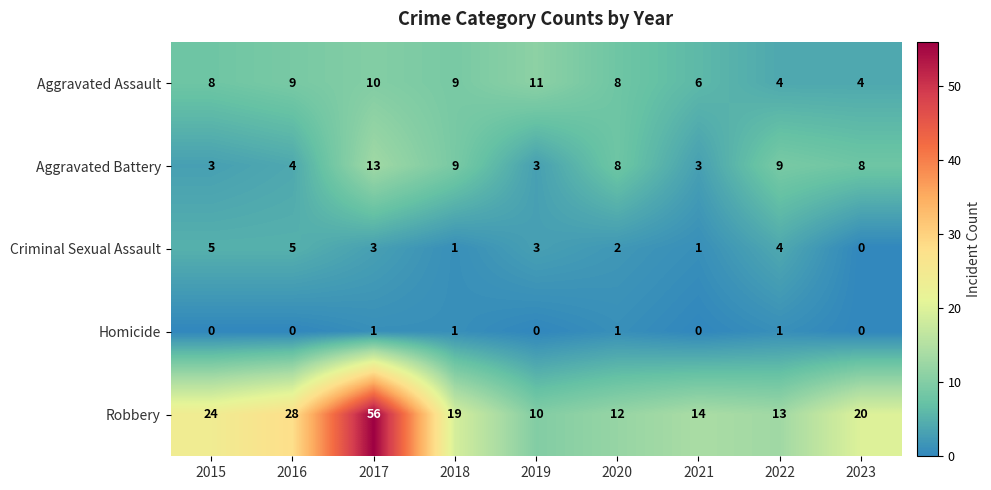

What is the difference between the maximum and minimum values in the Aggravated Battery series?

10